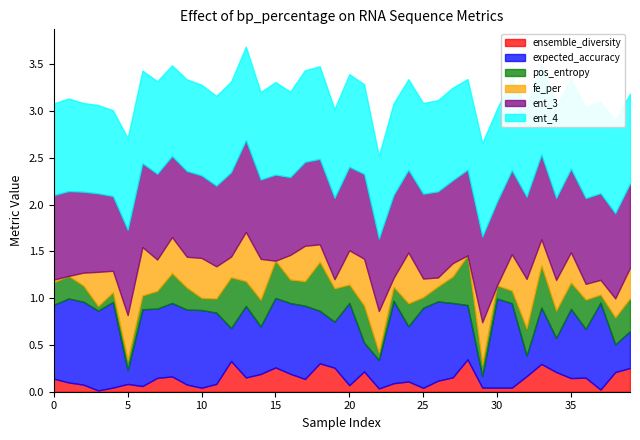

Reading right to left, what are all the values shown in this chart?

ensemble_diversity: 0.3	0.2	0.0	0.1	0.1	0.2	0.3	0.2	0.0	0.0	0.0	0.3	0.2	0.1	0.0	0.1	0.1	0.0	0.2	0.1	0.3	0.3	0.1	0.2	0.3	0.2	0.2	0.3	0.1	0.0	0.1	0.2	0.1	0.1	0.1	0.0	0.0	0.1	0.1	0.1
expected_accuracy: 0.4	0.3	0.9	0.5	0.7	0.4	0.6	0.2	0.9	1.0	0.1	0.6	0.8	0.8	0.9	0.6	0.9	0.3	0.3	0.9	0.5	0.6	0.8	0.8	0.7	0.5	0.8	0.4	0.8	0.8	0.8	0.8	0.7	0.8	0.1	0.9	0.9	0.9	0.9	0.8
pos_entropy: 0.4	0.3	0.1	0.3	0.3	0.3	0.4	0.3	0.1	0.1	0.1	0.5	0.3	0.2	0.1	0.2	0.1	0.1	0.4	0.2	0.4	0.5	0.3	0.3	0.4	0.3	0.3	0.5	0.1	0.1	0.2	0.3	0.2	0.1	0.1	0.1	0.0	0.2	0.2	0.2
fe_per: 0.3	0.2	0.2	0.2	0.3	0.3	0.3	0.5	0.4	0.0	0.5	0.0	0.1	0.1	0.2	0.5	0.1	0.4	0.5	0.4	0.1	0.2	0.4	0.3	0.0	0.4	0.5	0.2	0.3	0.4	0.3	0.4	0.3	0.5	0.5	0.2	0.4	0.1	0.0	0.0
ent_3: 0.9	0.9	0.9	0.9	0.9	0.9	0.9	0.9	0.9	0.9	0.9	0.9	0.9	0.9	0.9	0.9	0.9	0.8	0.9	0.9	0.9	0.9	0.9	0.8	0.9	0.8	1.0	0.9	0.9	0.9	0.9	0.9	0.9	0.9	0.9	0.8	0.8	0.9	0.9	0.9
ent_4: 1.0	1.0	1.0	1.0	1.0	1.0	1.0	1.0	1.0	1.0	1.0	1.0	1.0	1.0	1.0	1.0	1.0	0.9	1.0	1.0	0.9	1.0	1.0	0.9	1.0	0.9	1.0	1.0	1.0	1.0	1.0	1.0	1.0	1.0	1.0	0.9	0.9	0.9	1.0	1.0